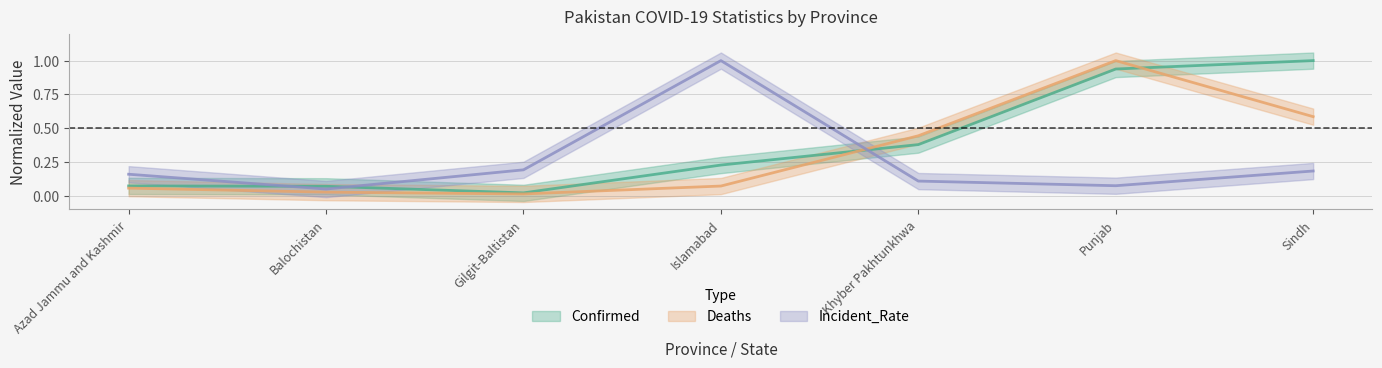

The value of Deaths at Gilgit-Baltistan is 0.0. True or false?

False